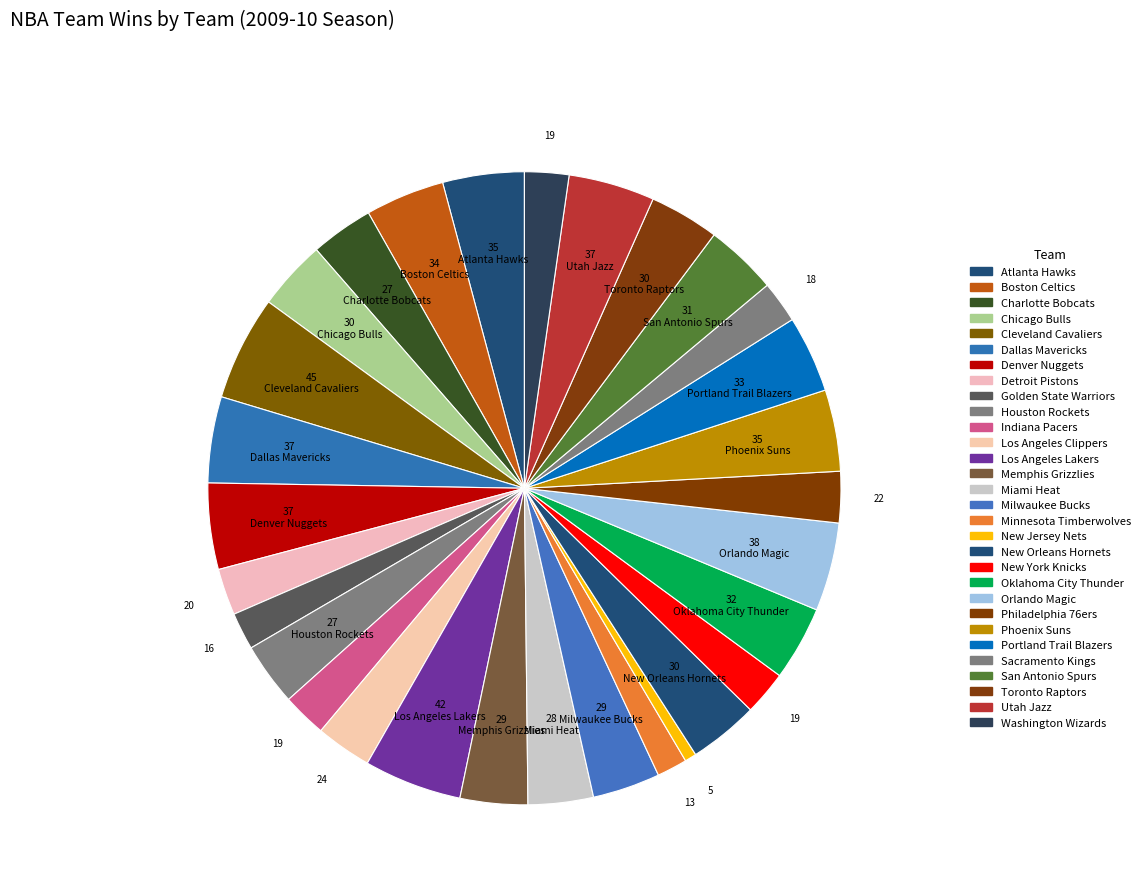

Is it true that Dallas Mavericks is 4% of the pie?

True